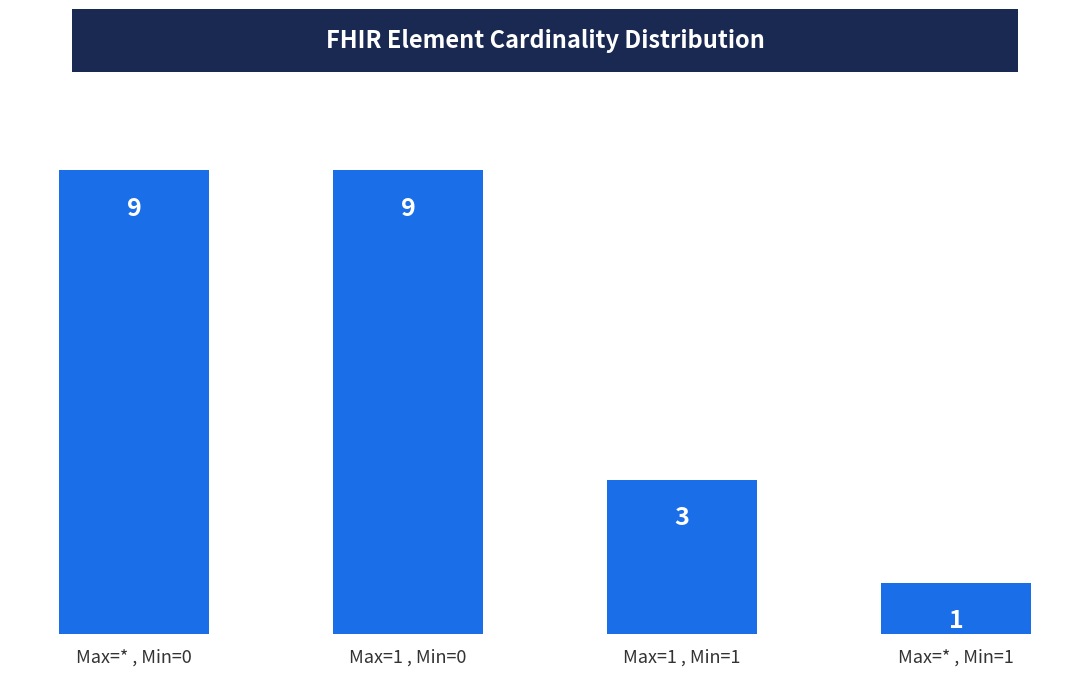

At which category does the chart reach its minimum across all series?

Max=* , Min=1